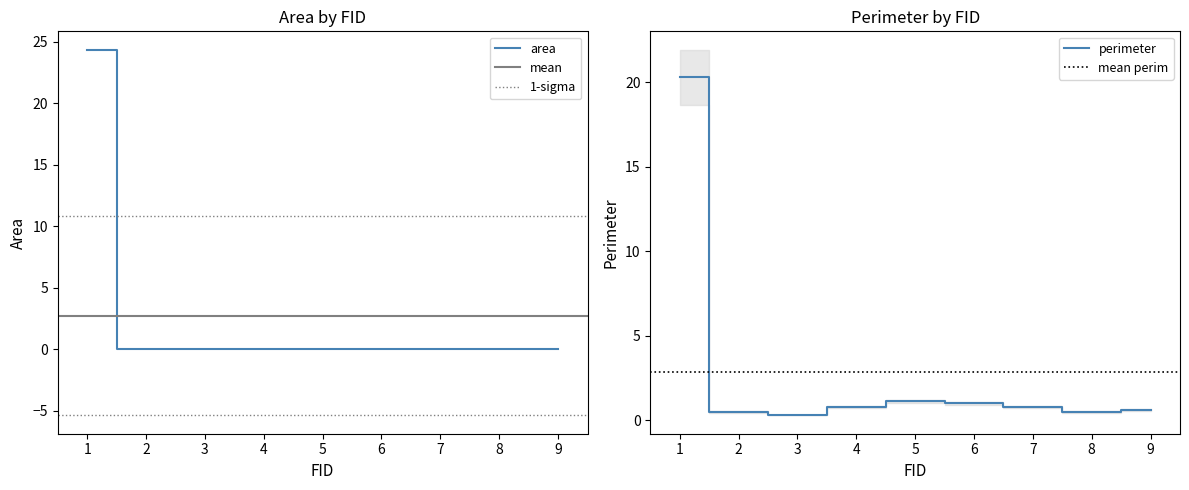

What is the difference between the second highest and minimum values in the perimeter series?

0.8